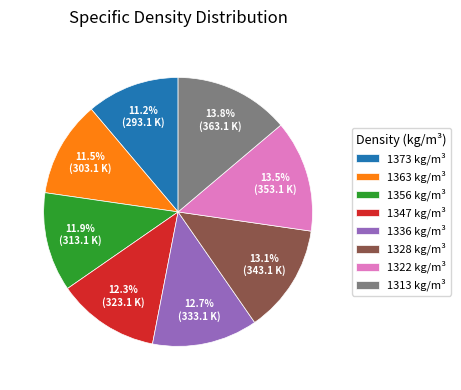

How many segments does this pie chart have?

8